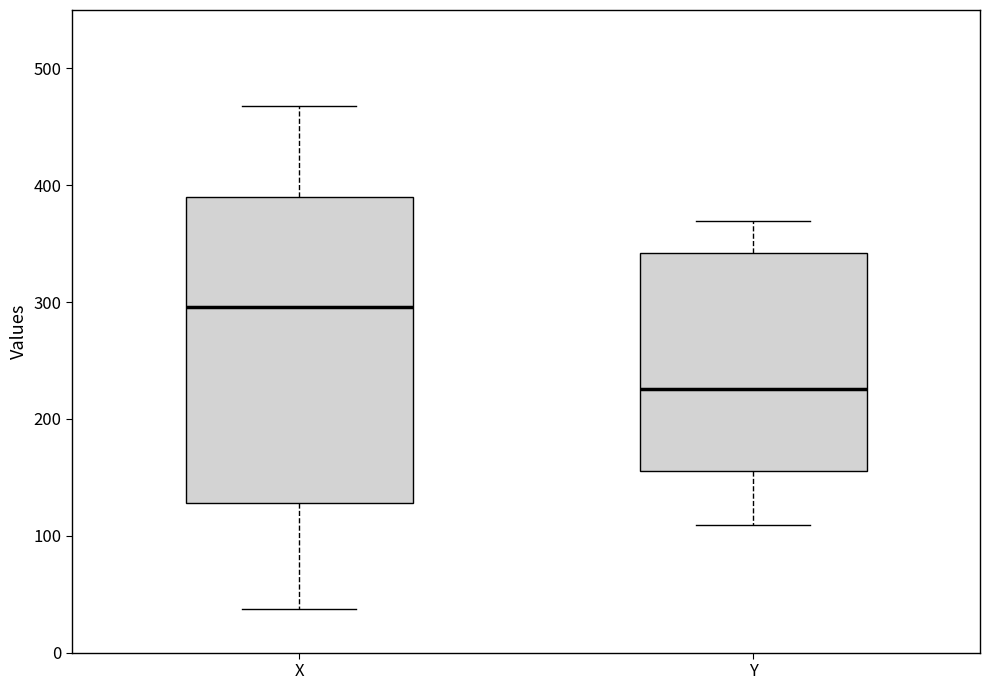

Where is the lower edge of the box for Y on the y-axis? The values are not printed on the chart, so give them approximately, as read against the axis.

160